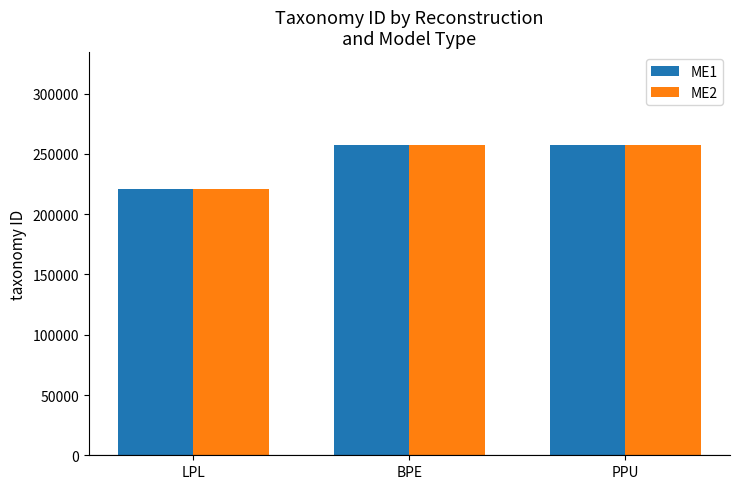

How many values in the ME1 series are below 257313?

1